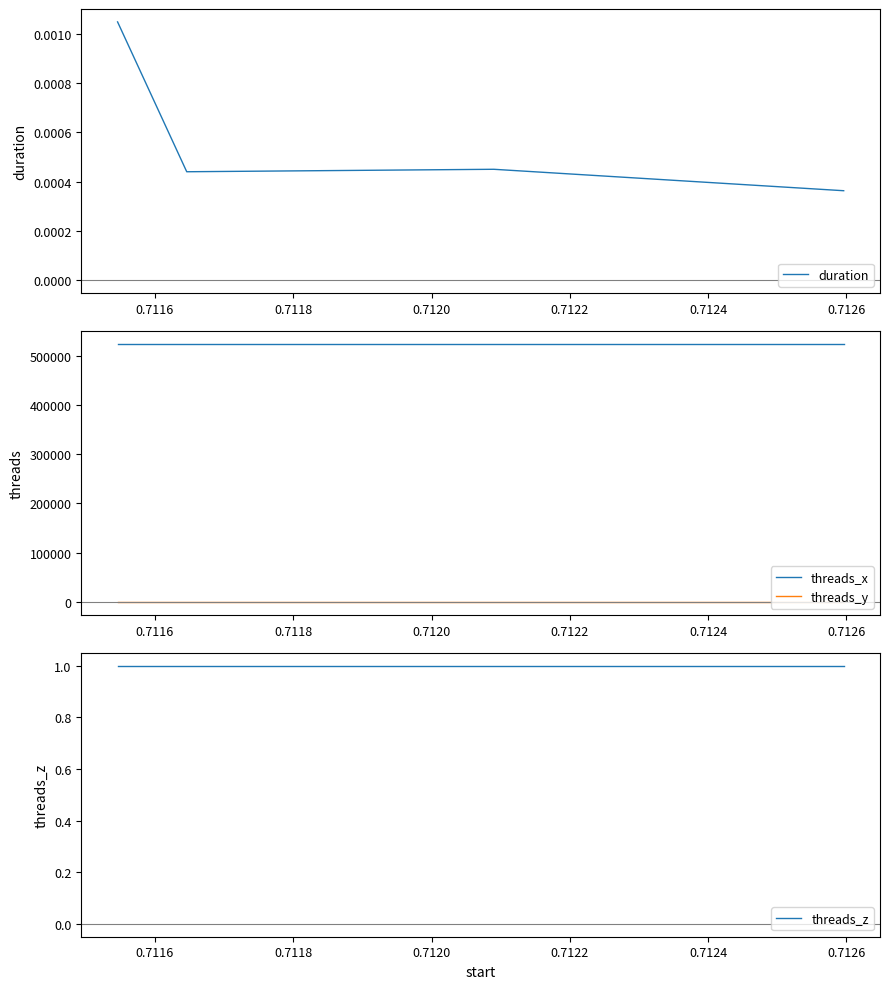

What are all the series names shown in the legend?

duration, threads_x, threads_y, threads_z